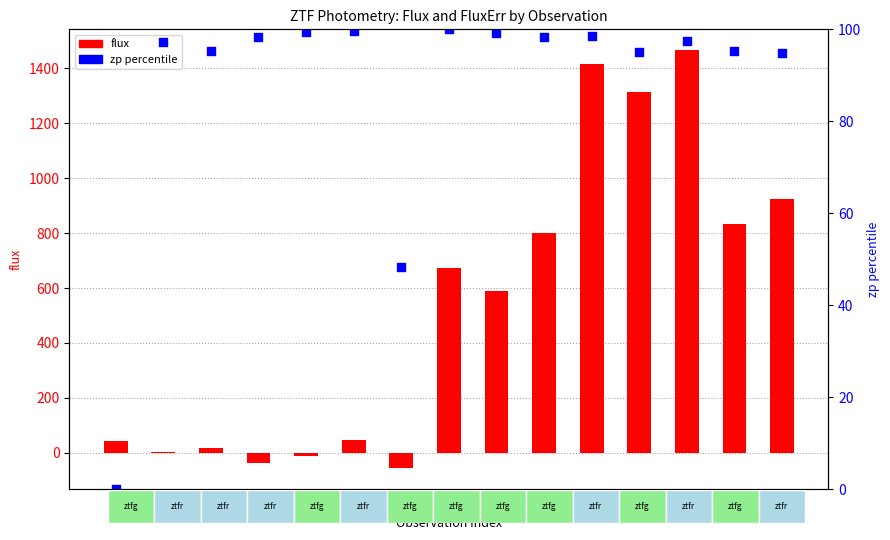

Which series reaches the minimum Y coordinate?

flux